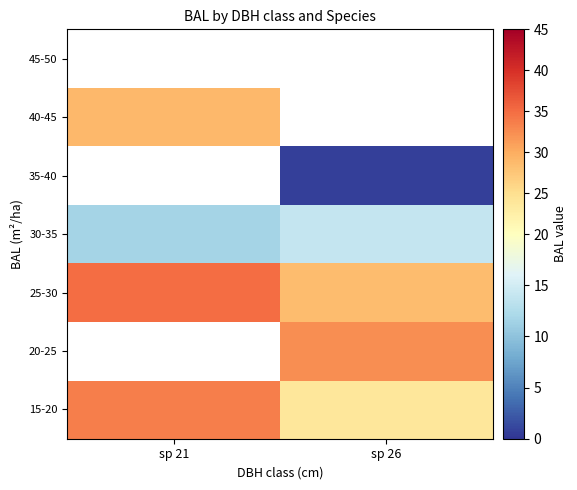

Rank the series by their maximum value, from lowest to highest.

45-50, 15-20, 20-25, 25-30, 30-35, 35-40, 40-45